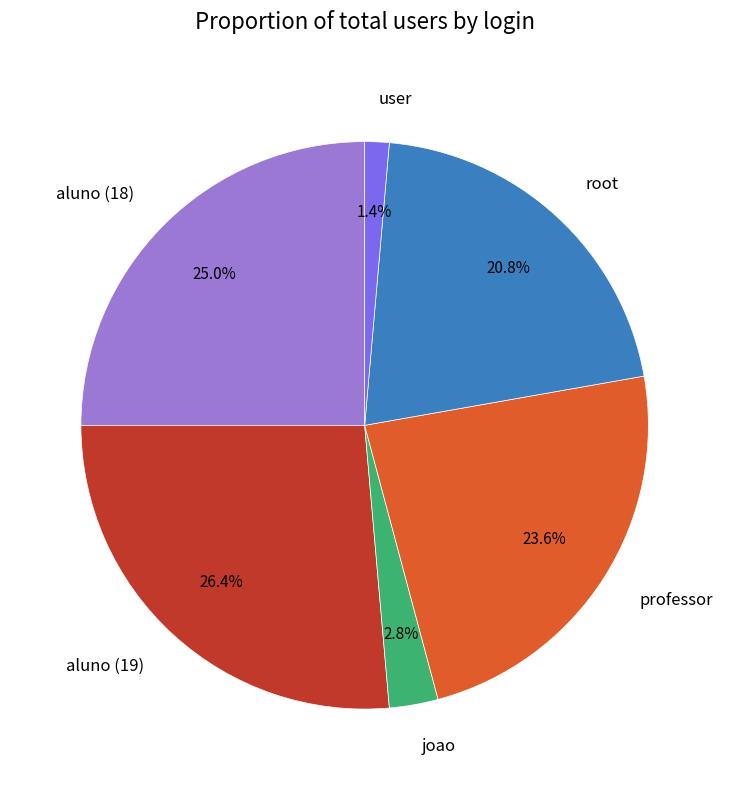

Is there any slice that represents more than half of the pie?

No